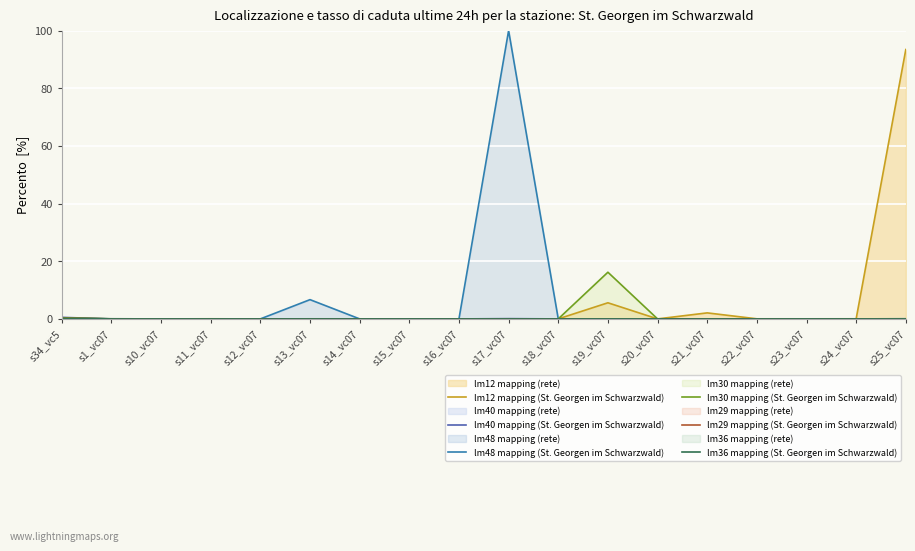

At how many categories does at least one series exceed 60?

2